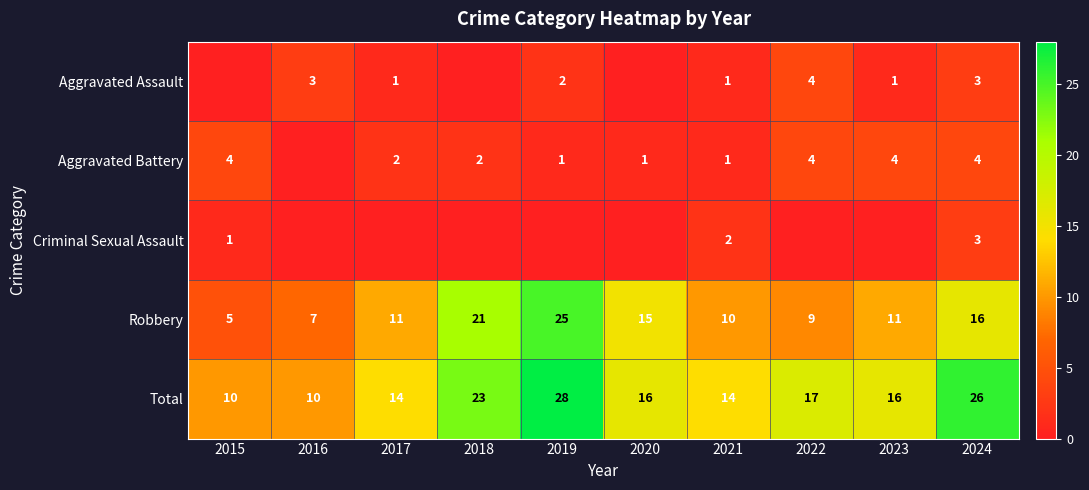

How many distinct data groups are displayed?

5